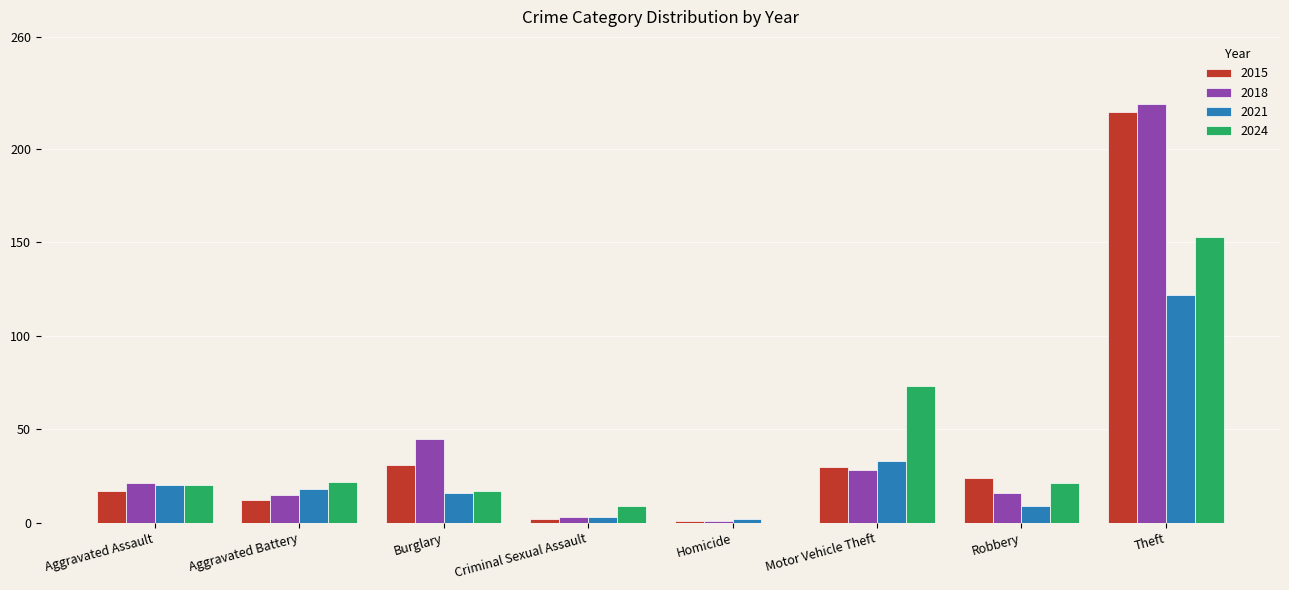

Where is 2018 nearest to the value 112?

Burglary